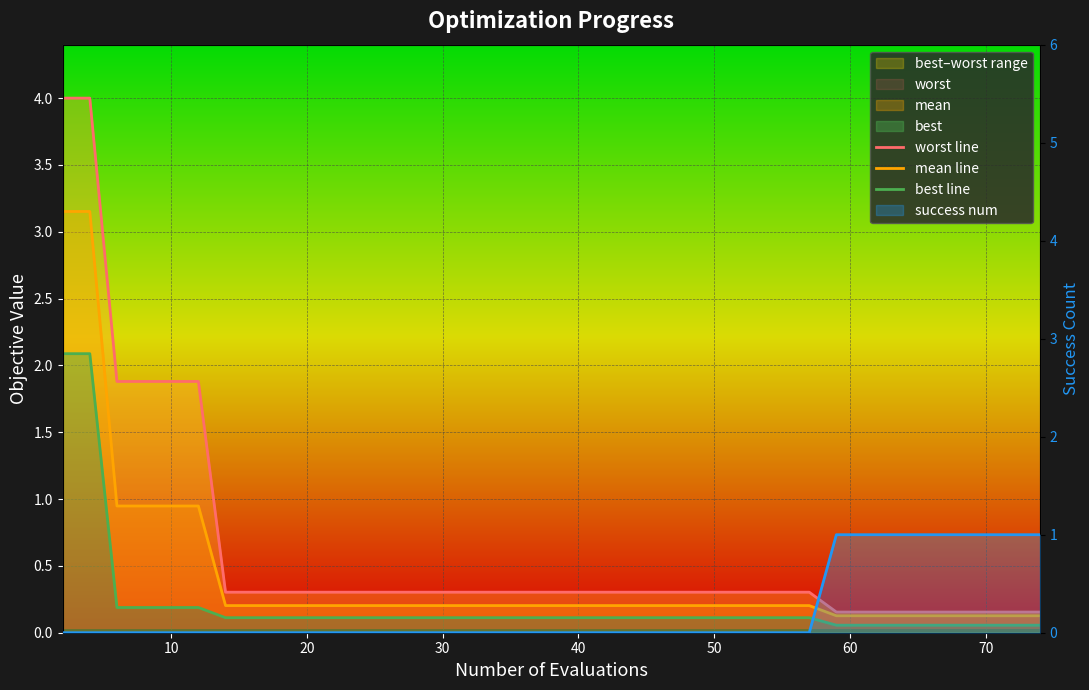

Which series has the largest total across all categories?

worst line